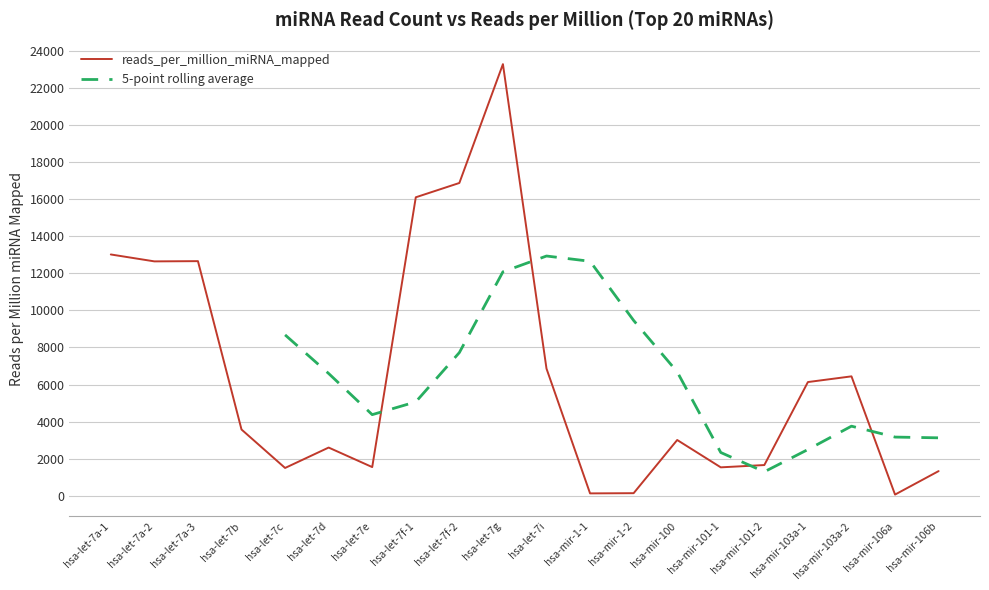

What position from the left is hsa-let-7f-1?

8